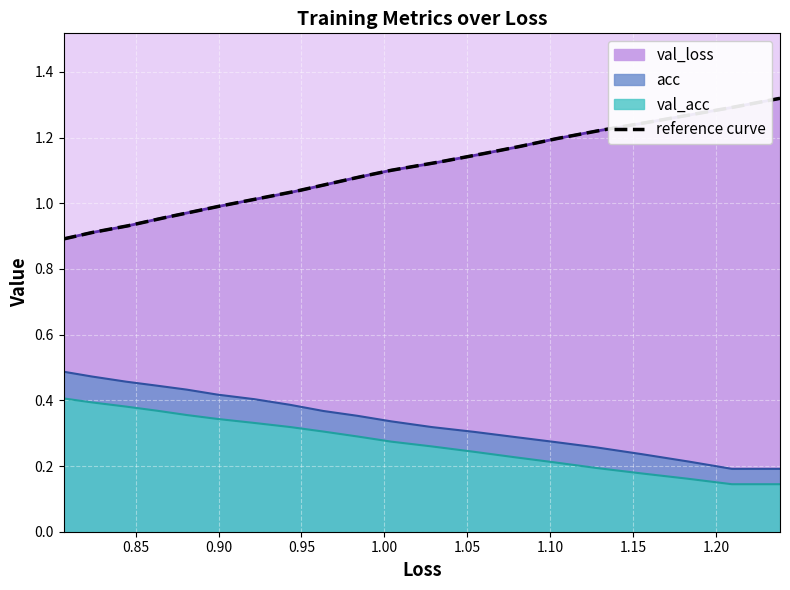

True or false: val_loss and acc intersect in this chart.

False